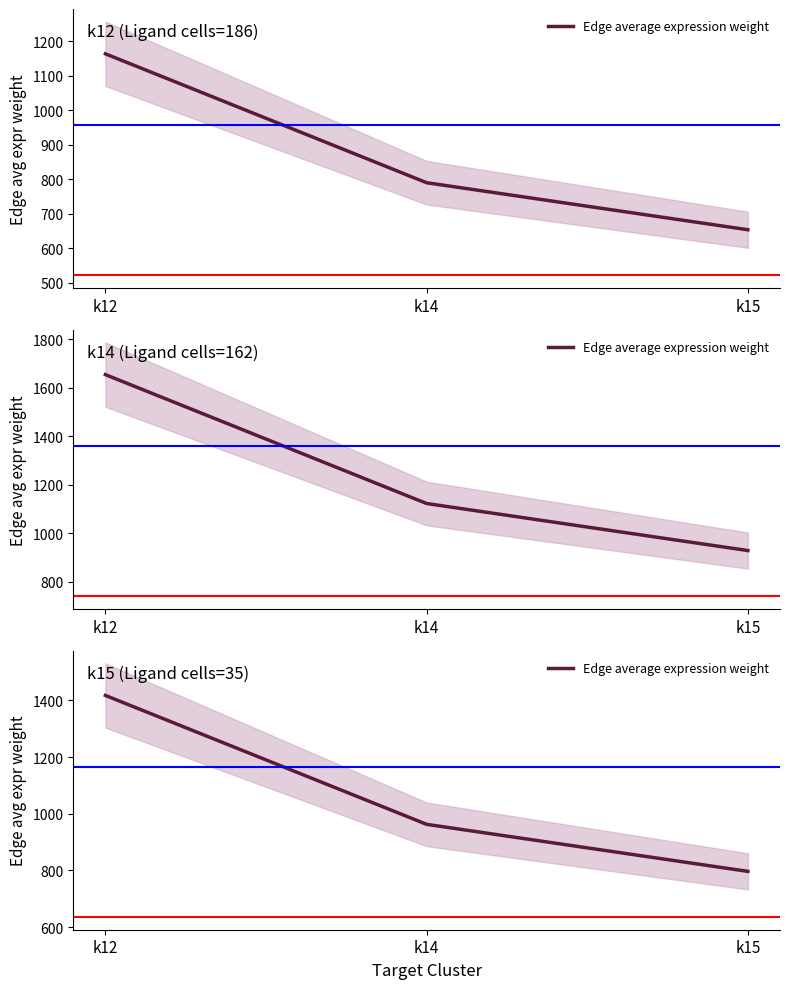

At which label does the data first exceed 962?

k12